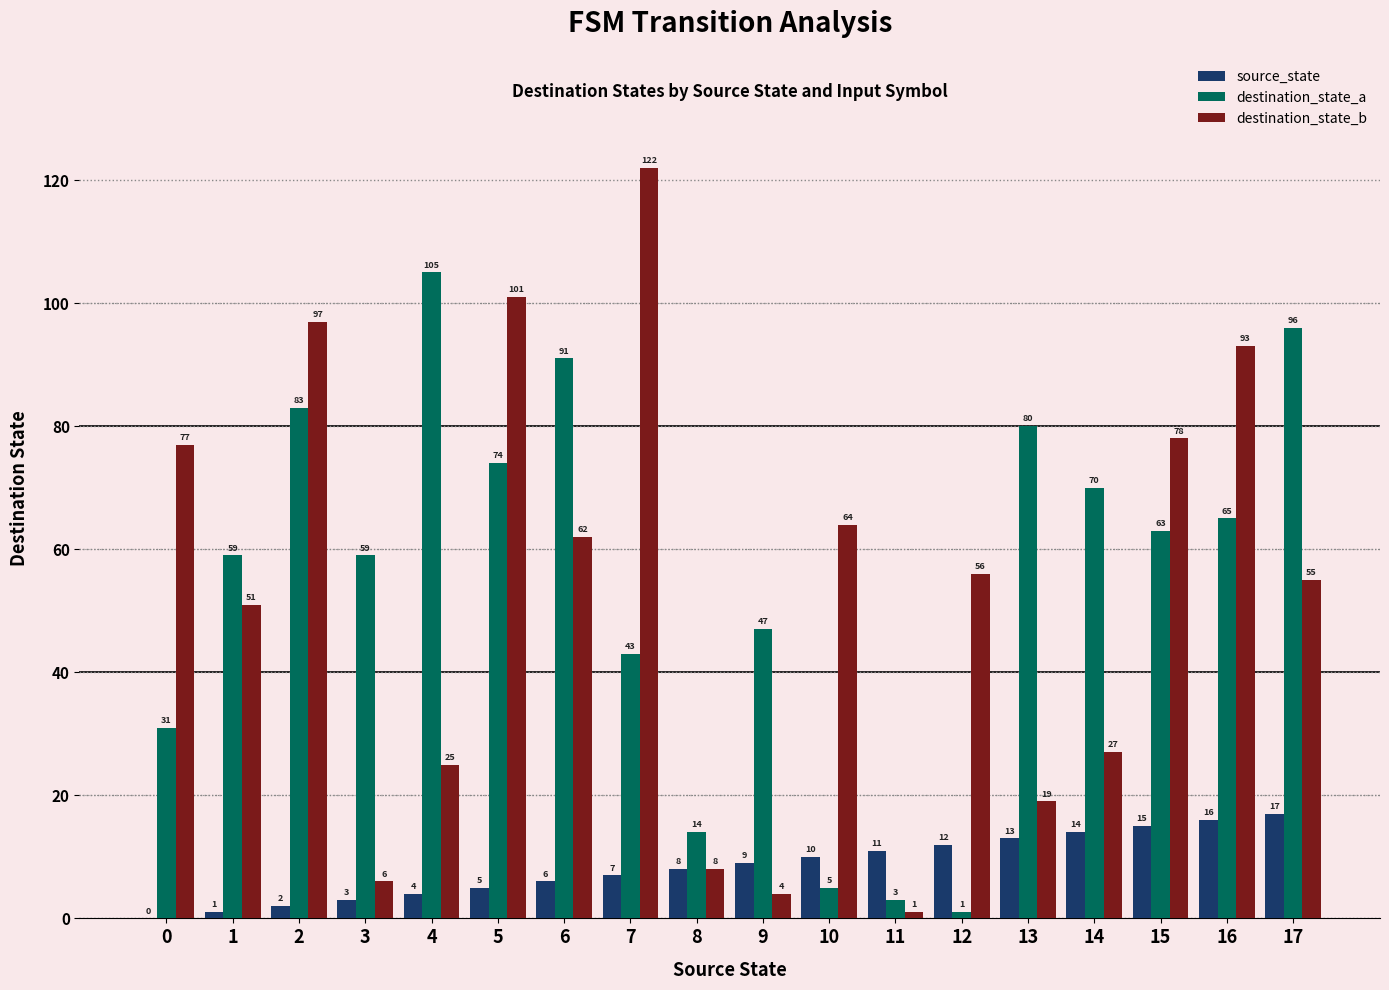

What is the sum of all source_state values?

153